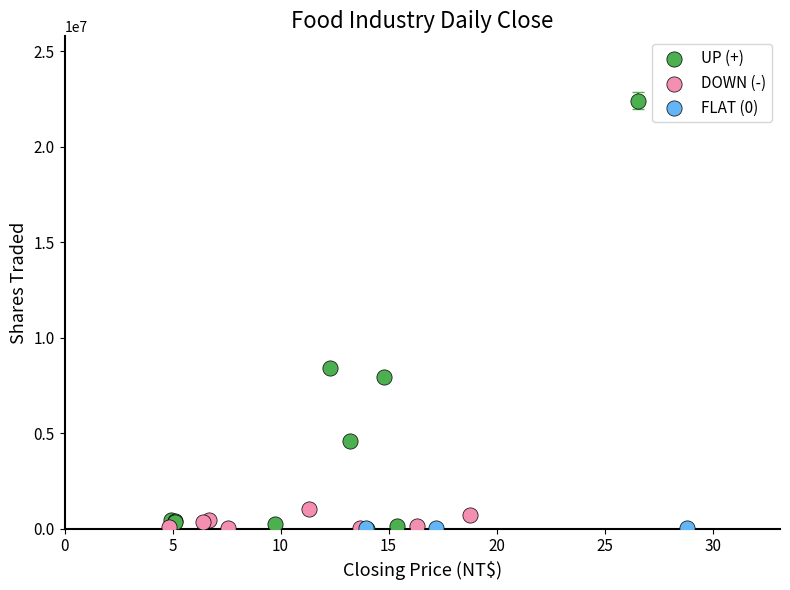

Which series contains the highest Y value?

UP (+)